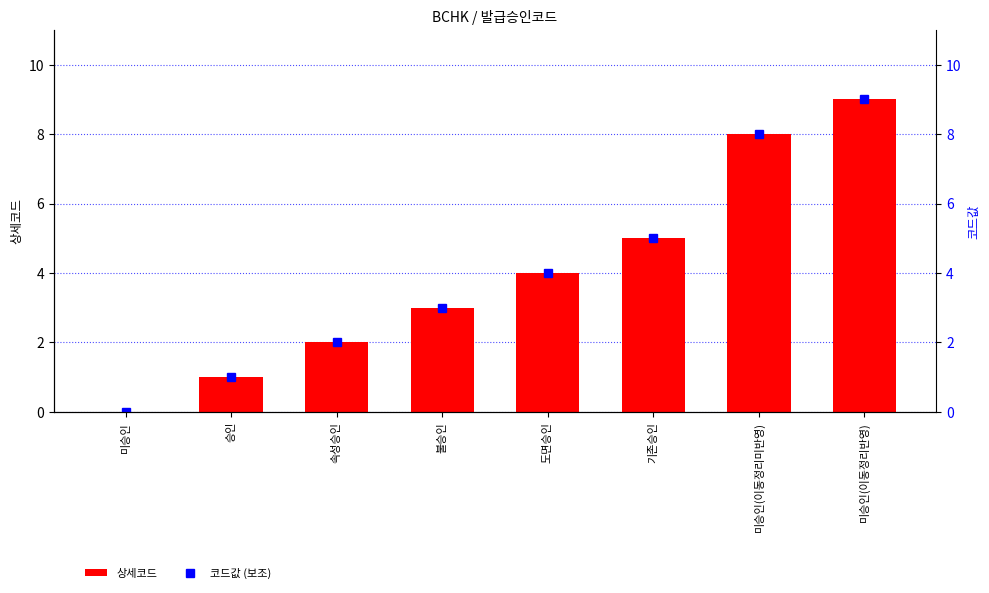

How many groups of bars are there?

8